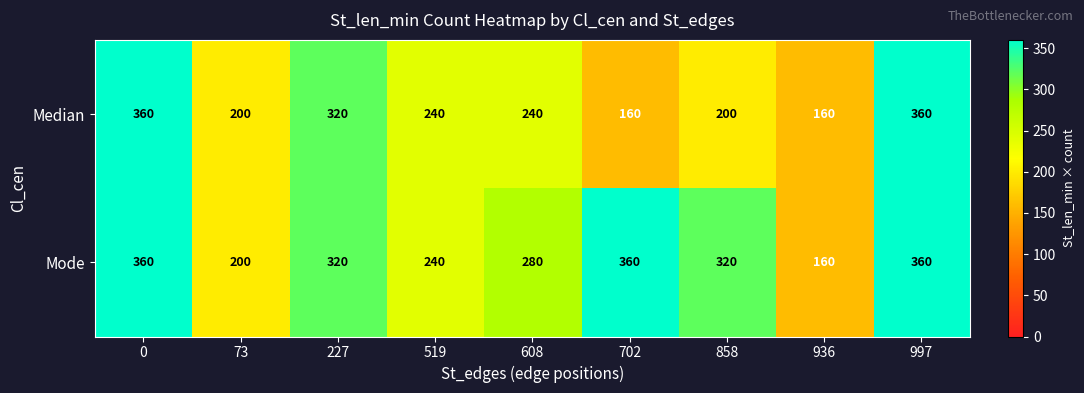

Reading left to right, list all the values displayed in this chart.

Median: 0=360	73=200	227=320	519=240	608=240	702=160	858=200	936=160	997=360
Mode: 0=360	73=200	227=320	519=240	608=280	702=360	858=320	936=160	997=360